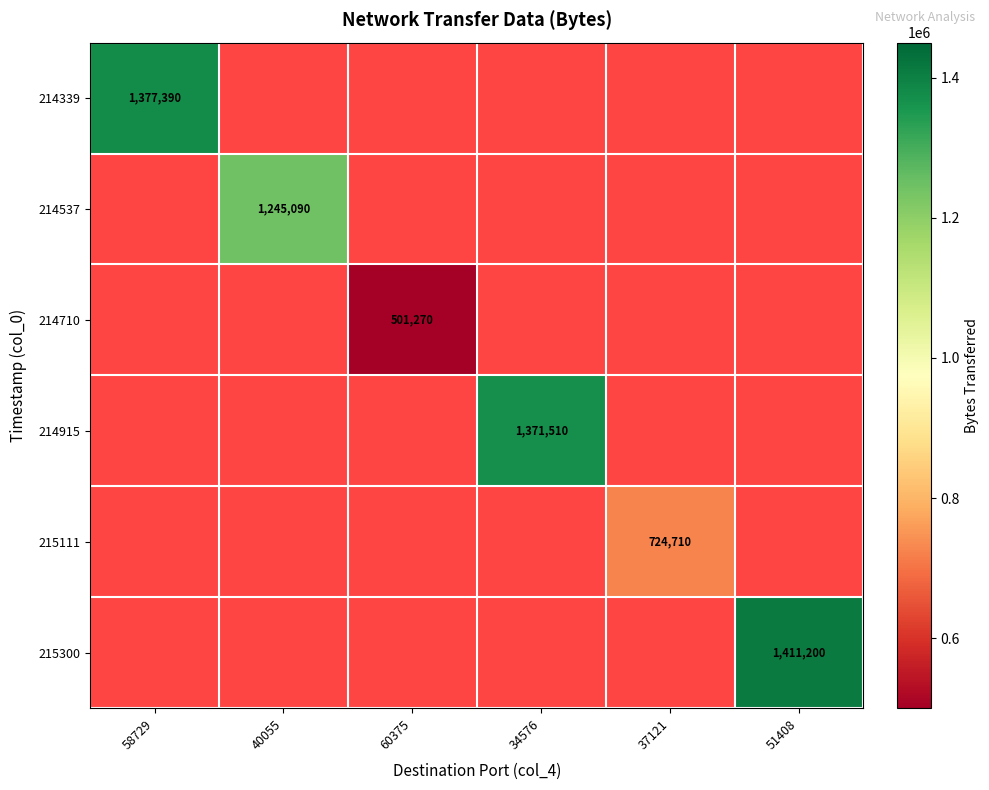

What is the maximum value shown in the chart?

1411200.0